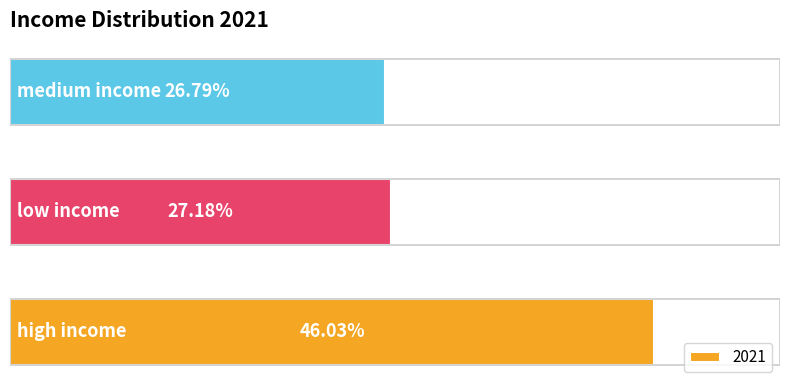

Are the bars horizontal?

Yes